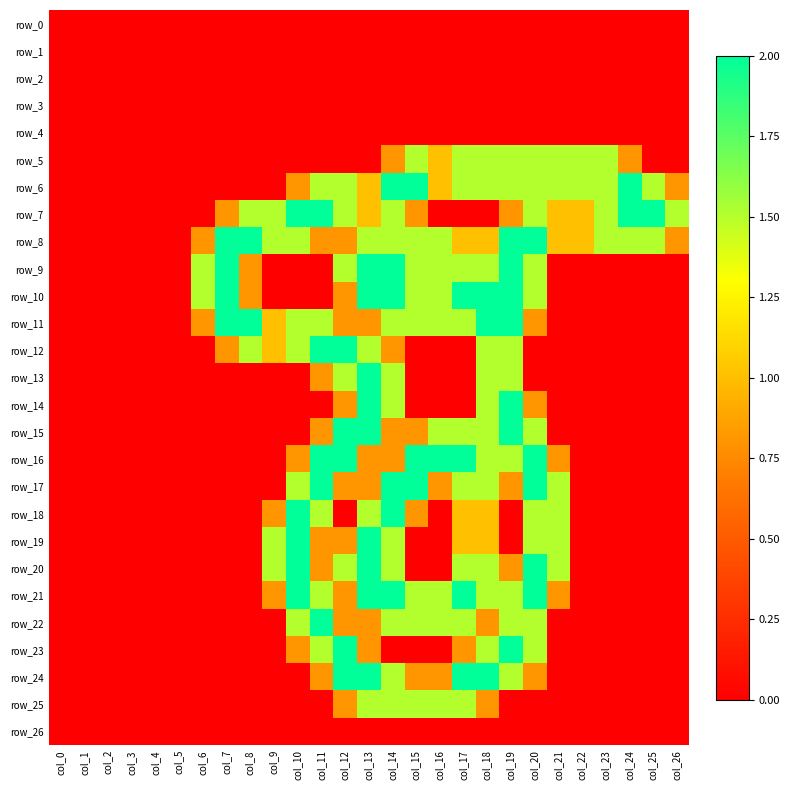

True or false: row_3 has a value of 0.0 at col_26.

True